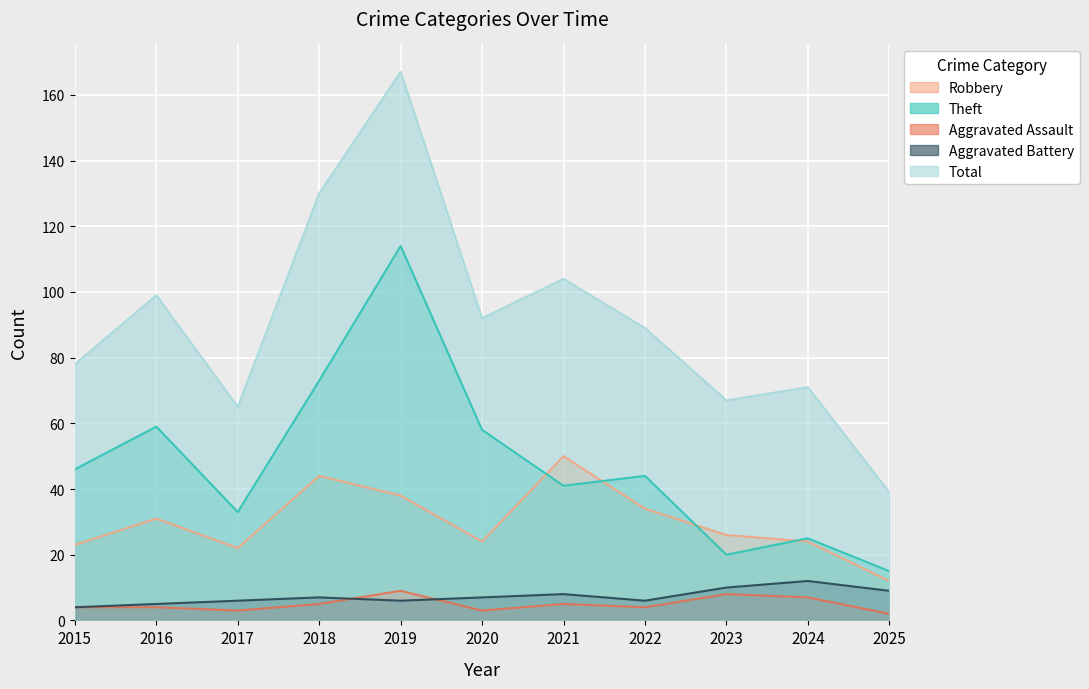

Reading left to right, extract all data points from this chart.

Robbery: 23	31	22	44	38	24	50	34	26	24	12
Theft: 46	59	33	73	114	58	41	44	20	25	15
Aggravated Assault: 4	4	3	5	9	3	5	4	8	7	2
Aggravated Battery: 4	5	6	7	6	7	8	6	10	12	9
Total: 78	99	65	130	167	92	104	89	67	71	39